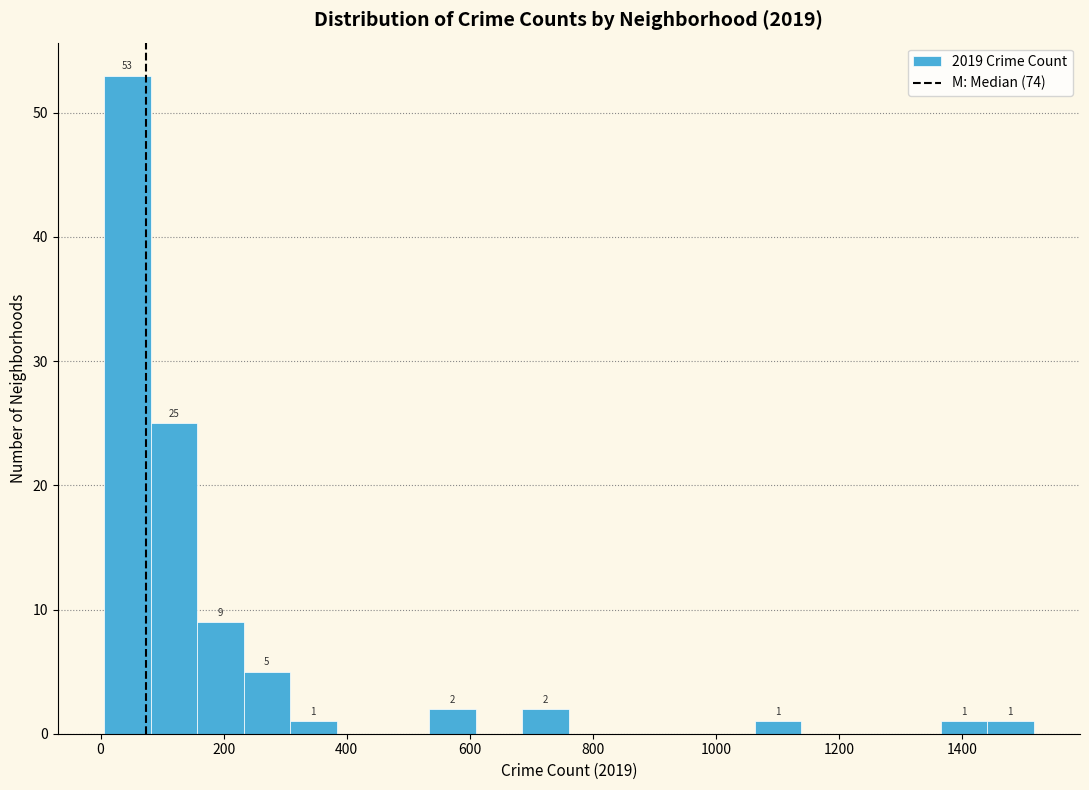

Around what value on the x-axis is the tallest bar? Give the approximate position of its centre, as read against the axis.

40